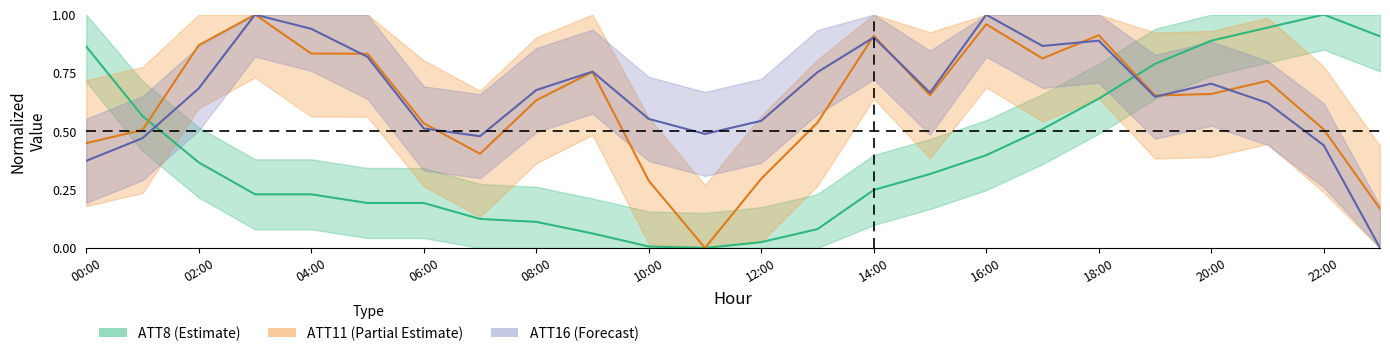

What is the sum of the ATT16_center values at 17 and 16?

1.9